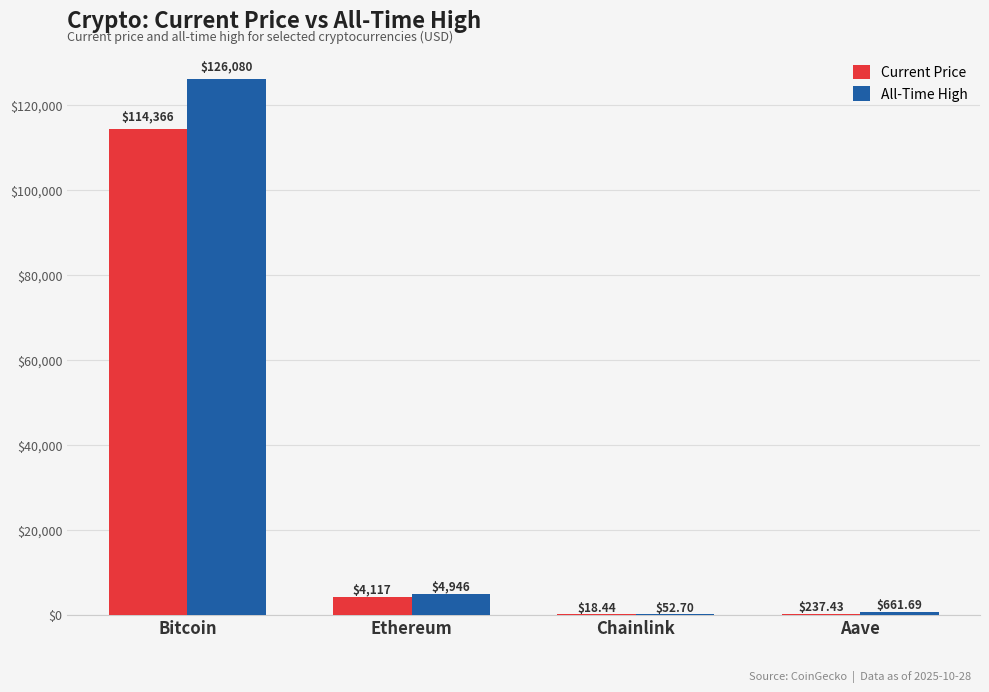

Which category has the highest value across all series?

Bitcoin